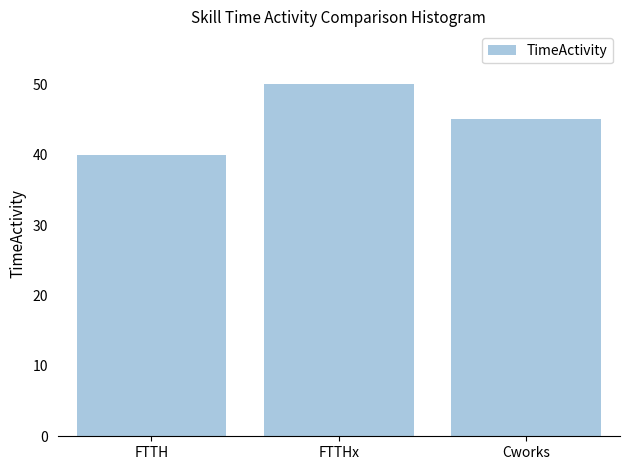

What is the sum of all values?

135